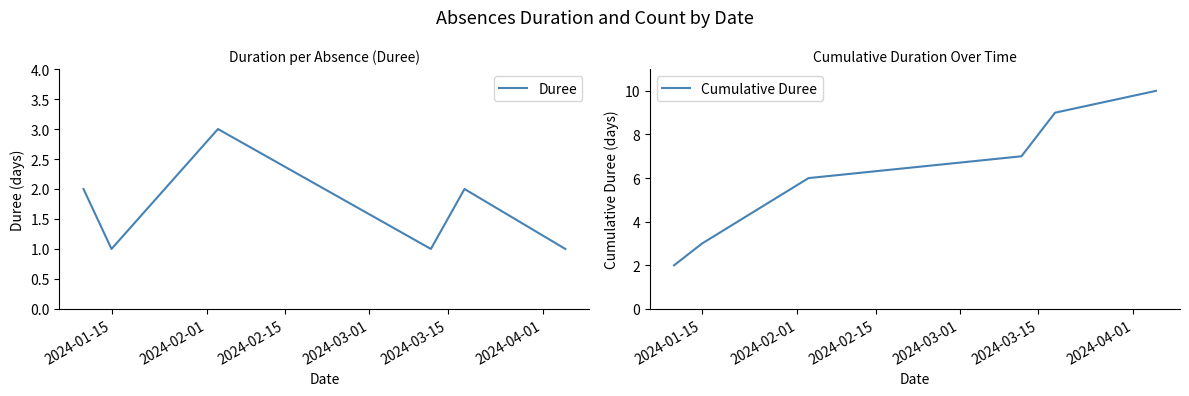

Which has a higher value, 2024-04-01 or 2024-03-15?

2024-03-15